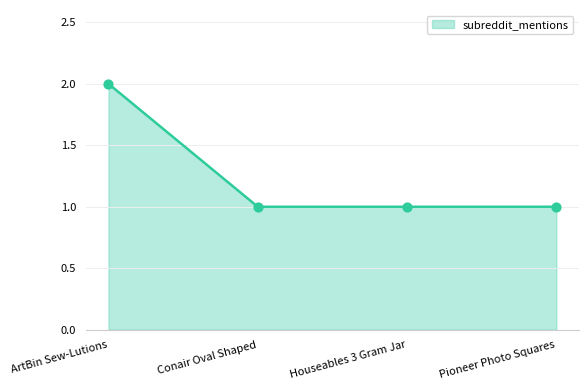

Approximately how many times larger is the value at Conair Oval Shaped compared to Houseables 3 Gram Jar?

1.0